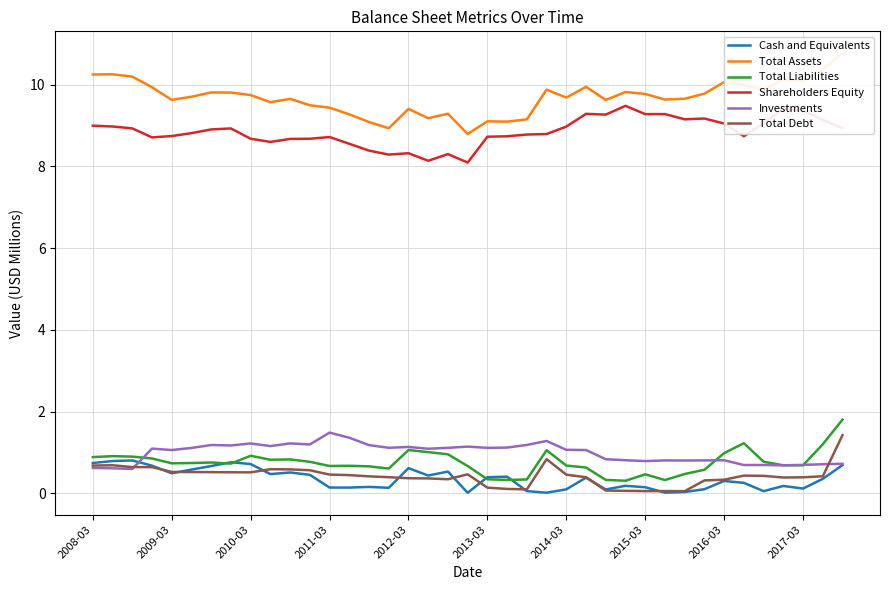

Which series has the largest total across all categories?

Total Assets